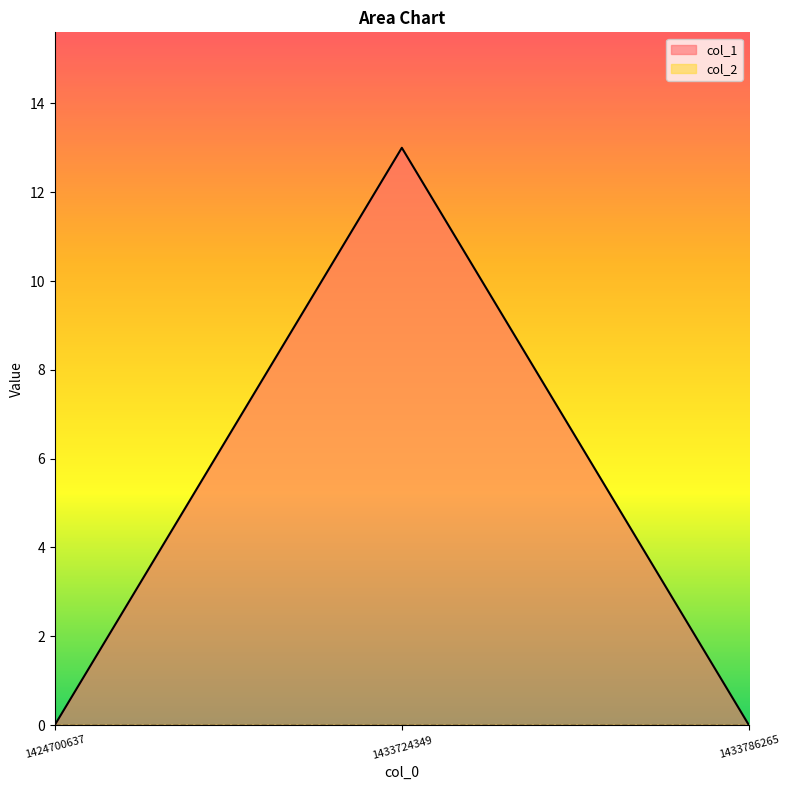

What is the difference between the values at 1424700637 and 1433724349?

13